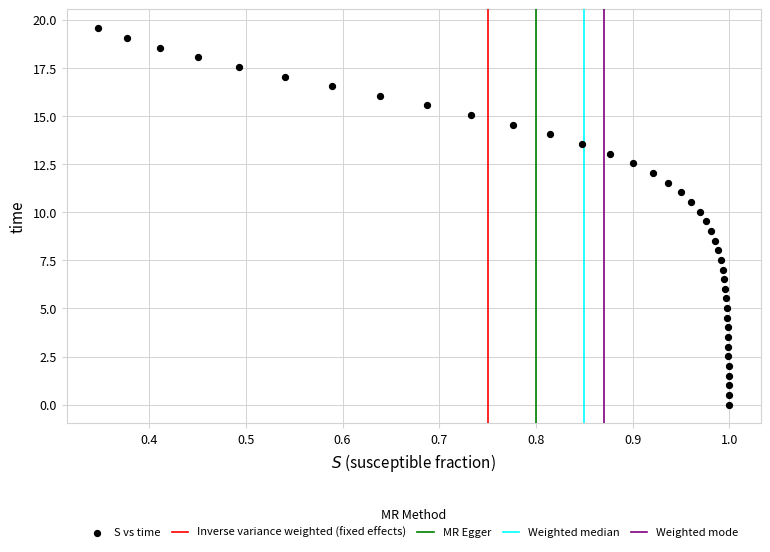

What is the range of X values (max minus min)?

0.7